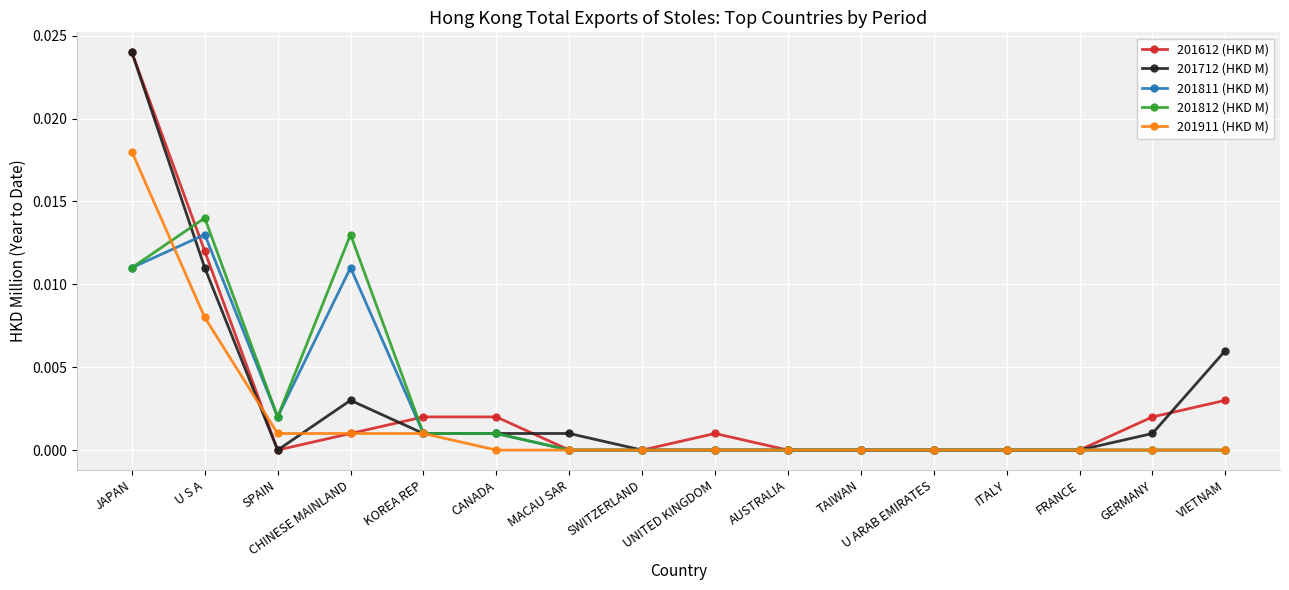

At which label does 201612 (HKD M) reach its peak?

JAPAN